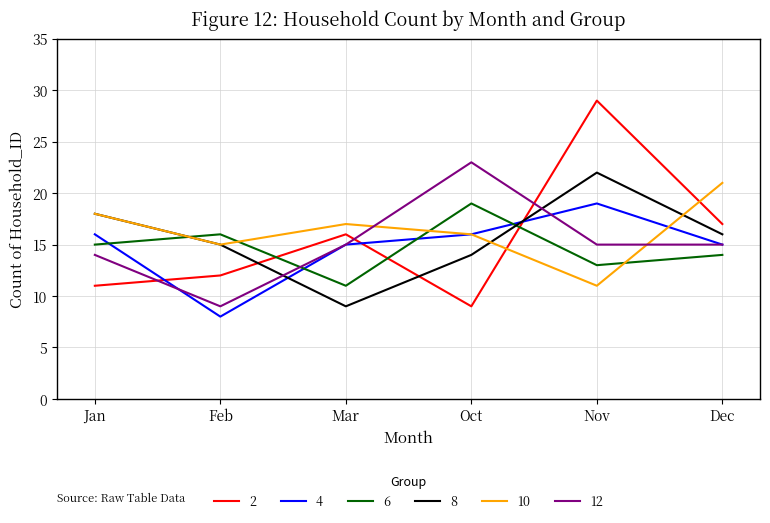

At which label does 4 reach its peak?

Nov